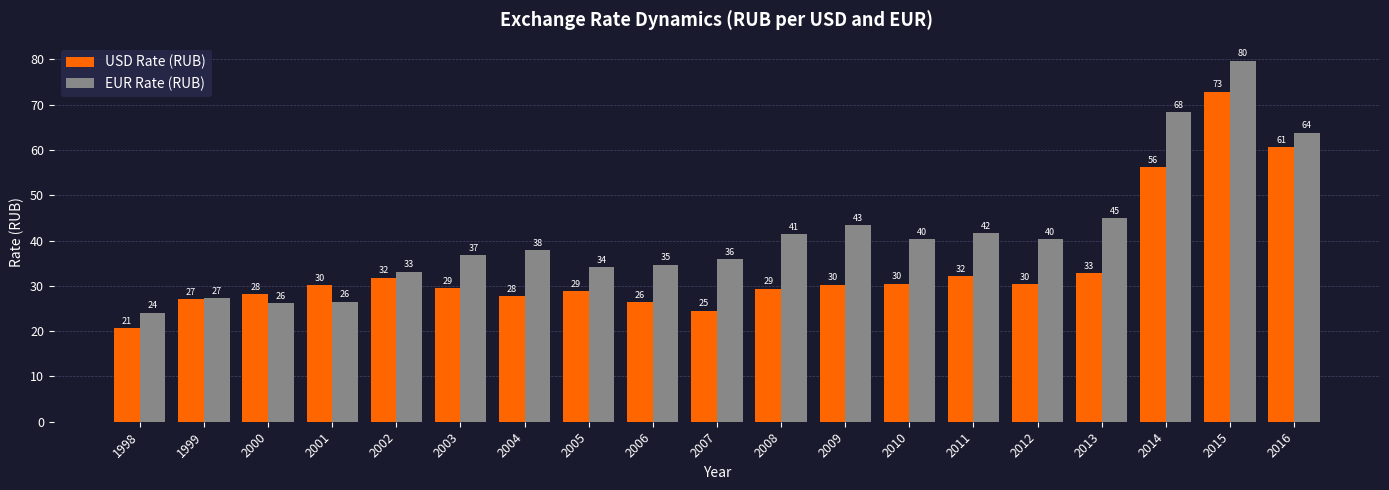

Where is USD Rate (RUB) nearest to the value 46?

2014